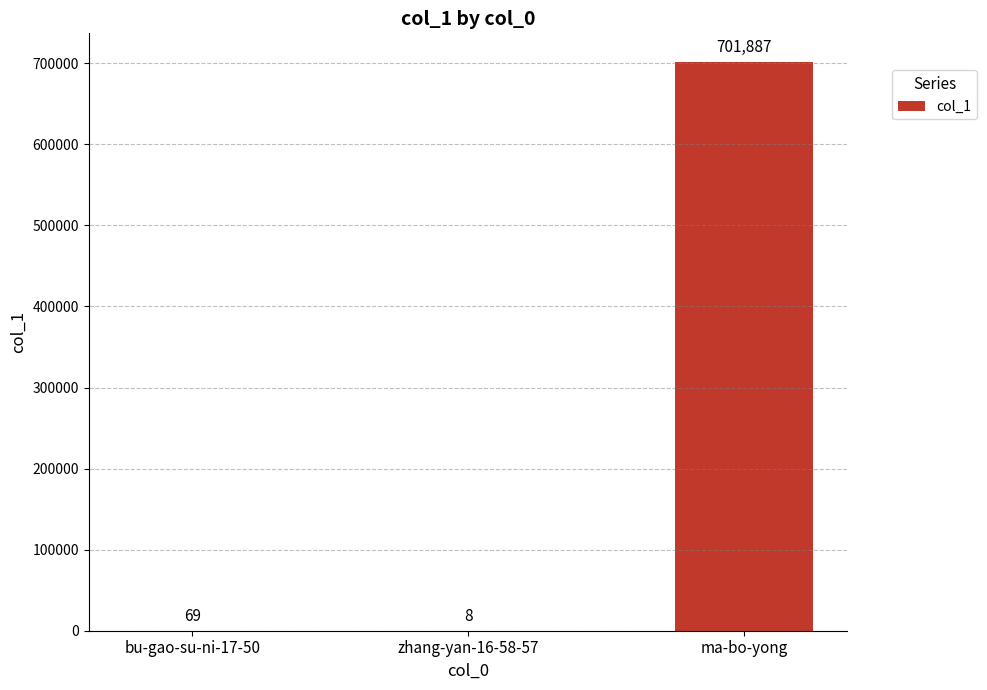

What is the greatest value displayed?

701887